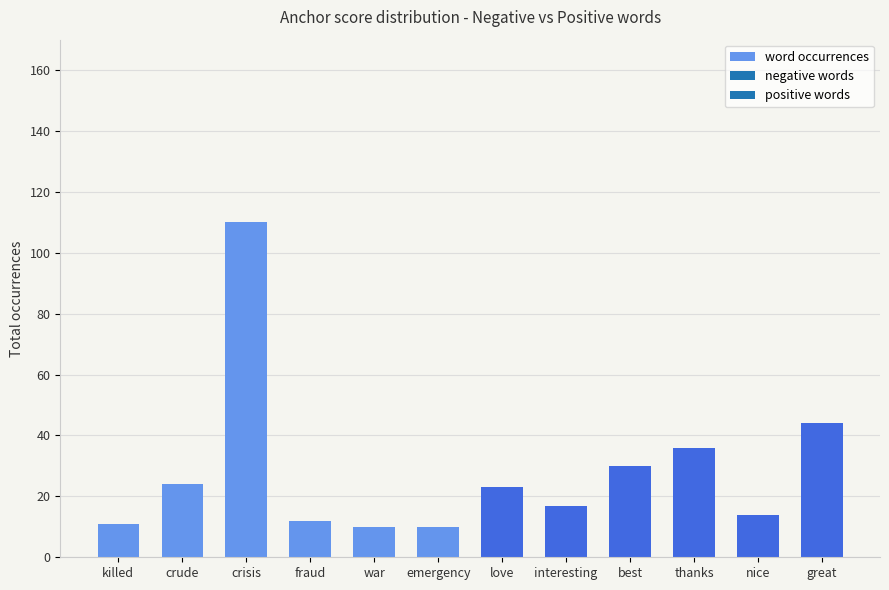

Where is the data nearest to the value 60?

great